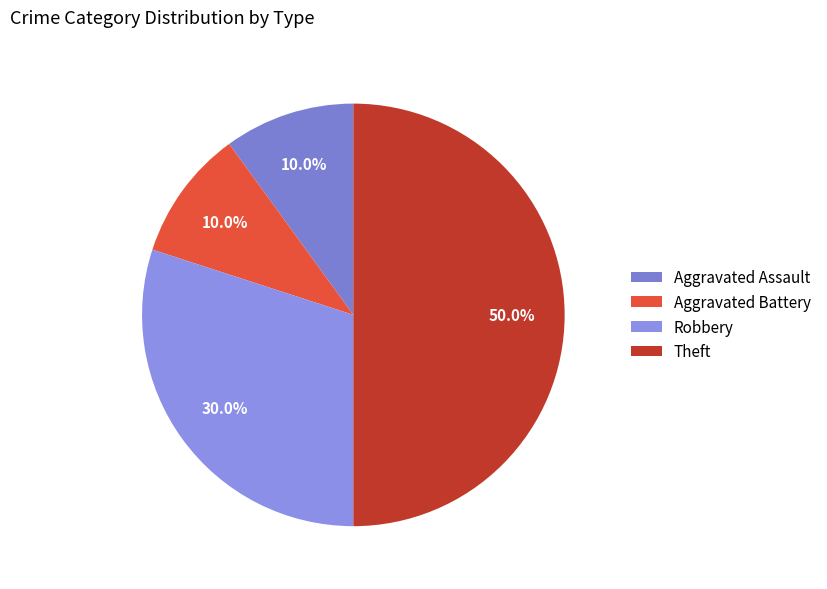

To the nearest percent, what is the difference between the Robbery and Theft slice percentages?

20%